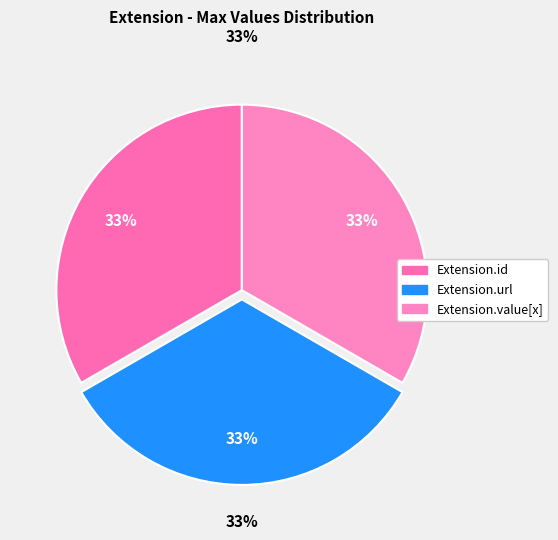

Is it true that Extension.extension is 0% of the pie?

True